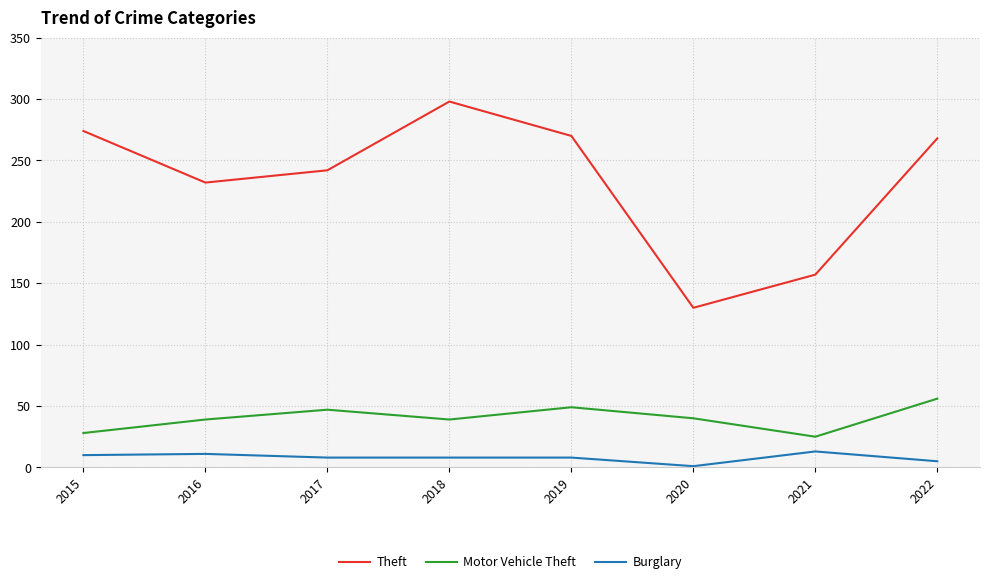

True or false: Burglary and Theft intersect in this chart.

False